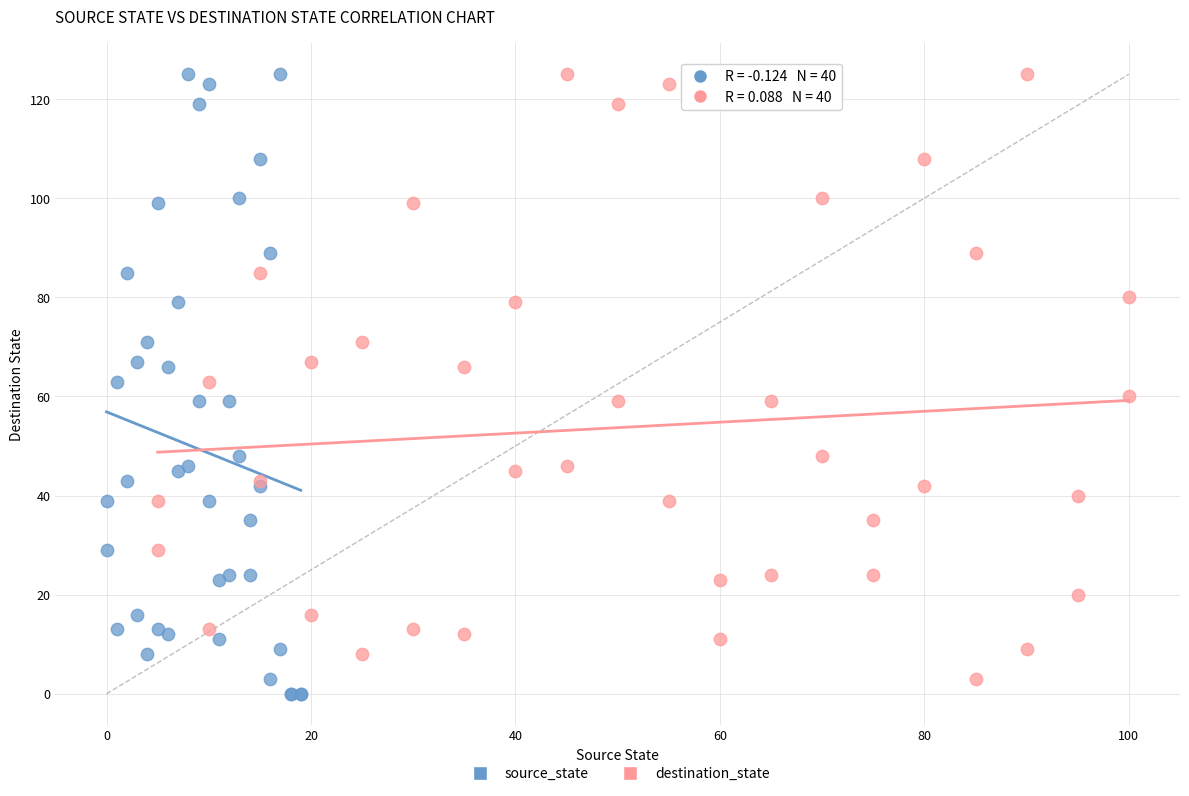

Which series has the widest spread of Y values?

source_state